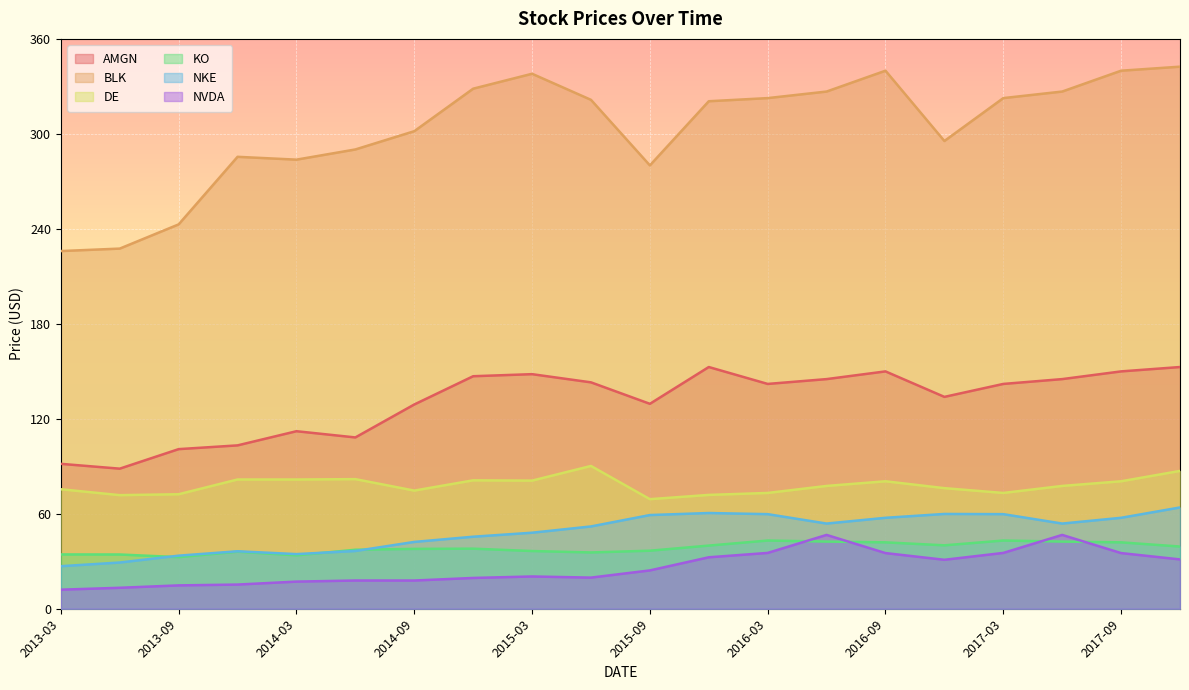

The AMGN series shows 245.5 at 2016-06-01. True or false?

False